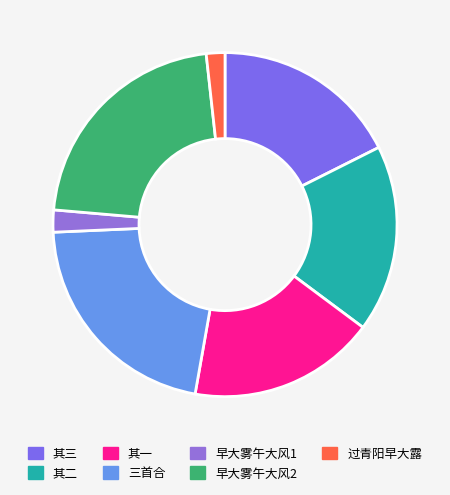

How many slices are in this pie chart?

7